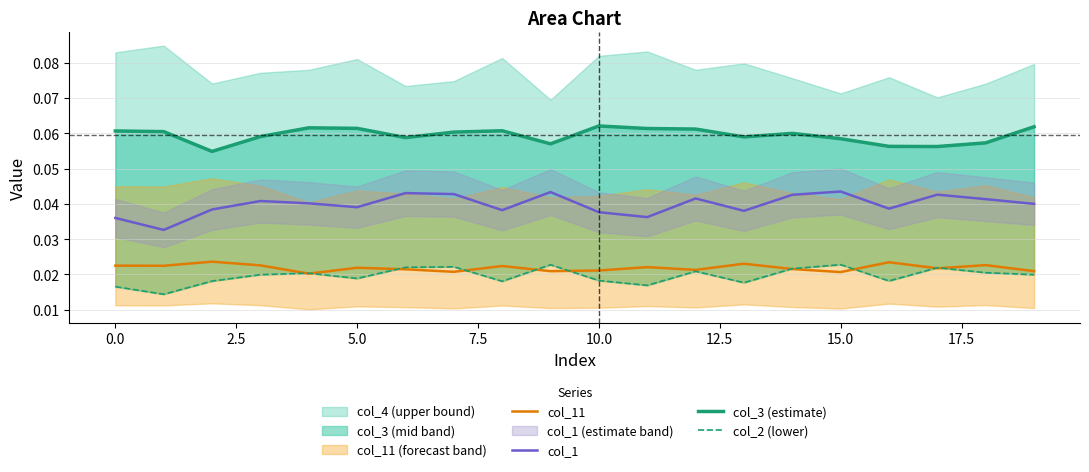

True or false: col_11 and col_1 cross at least once.

False